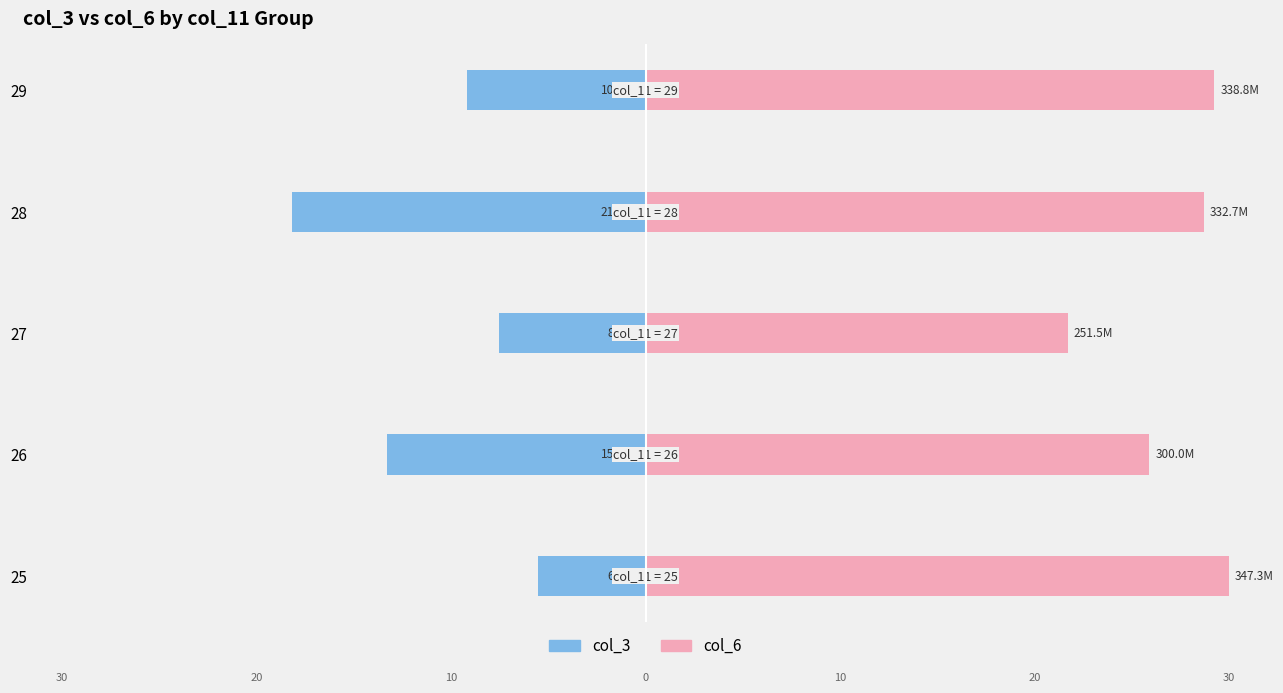

Does the chart contain stacked bars?

No